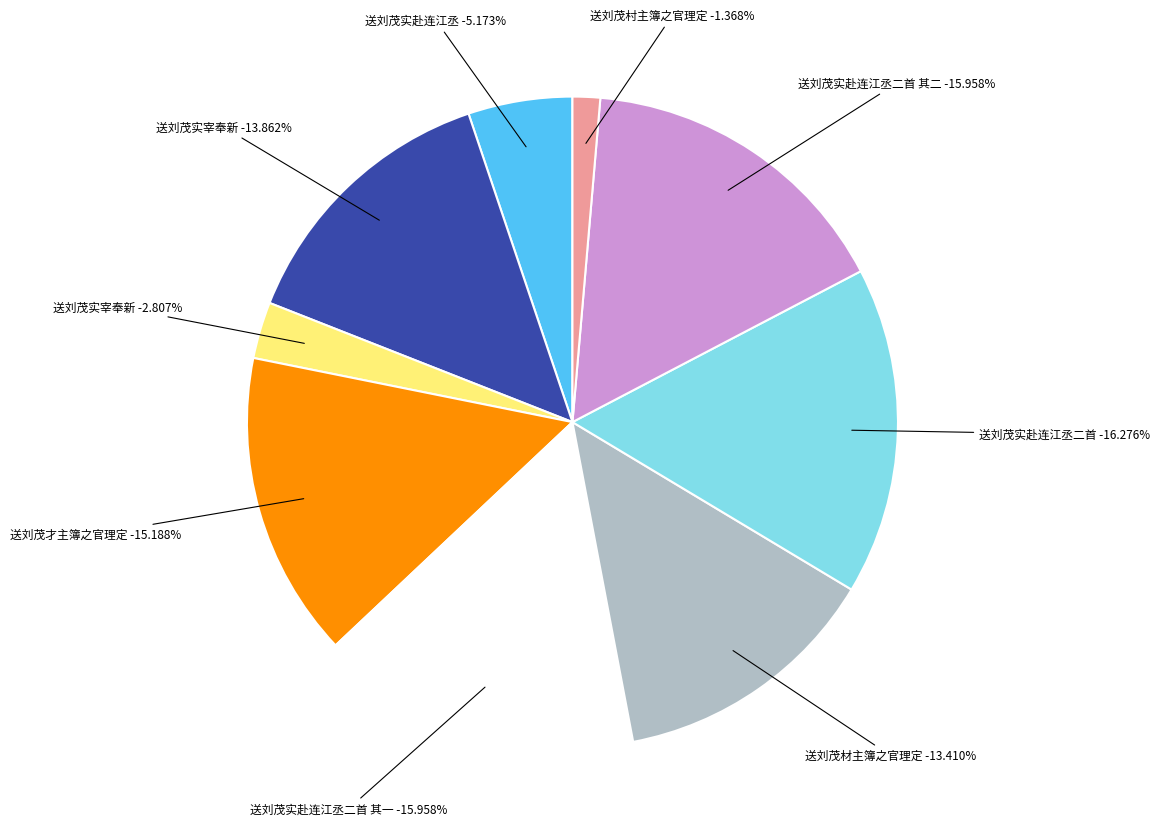

How many slices are in this pie chart?

9